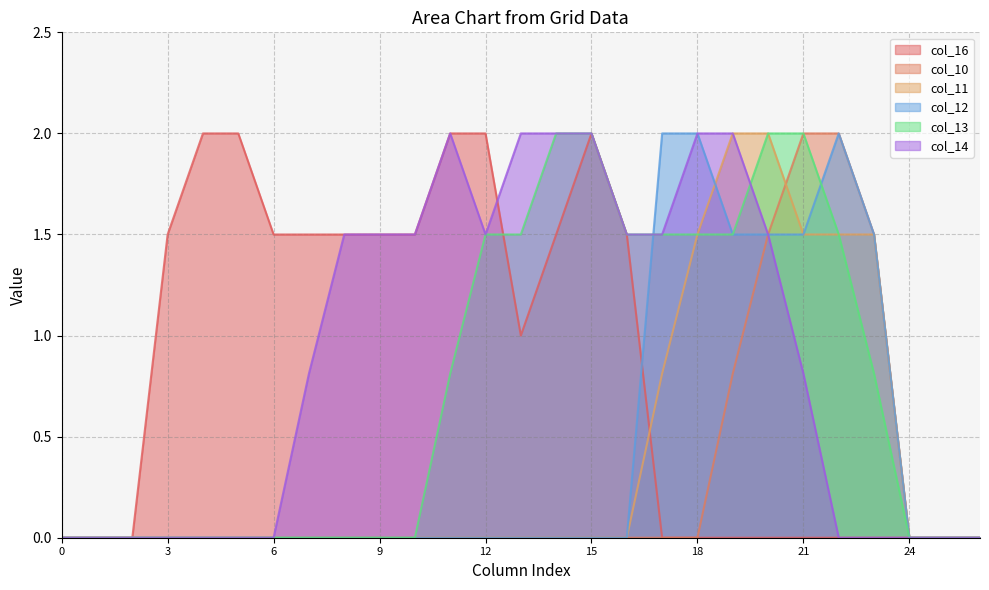

What is the total value across all series at 3?

1.5